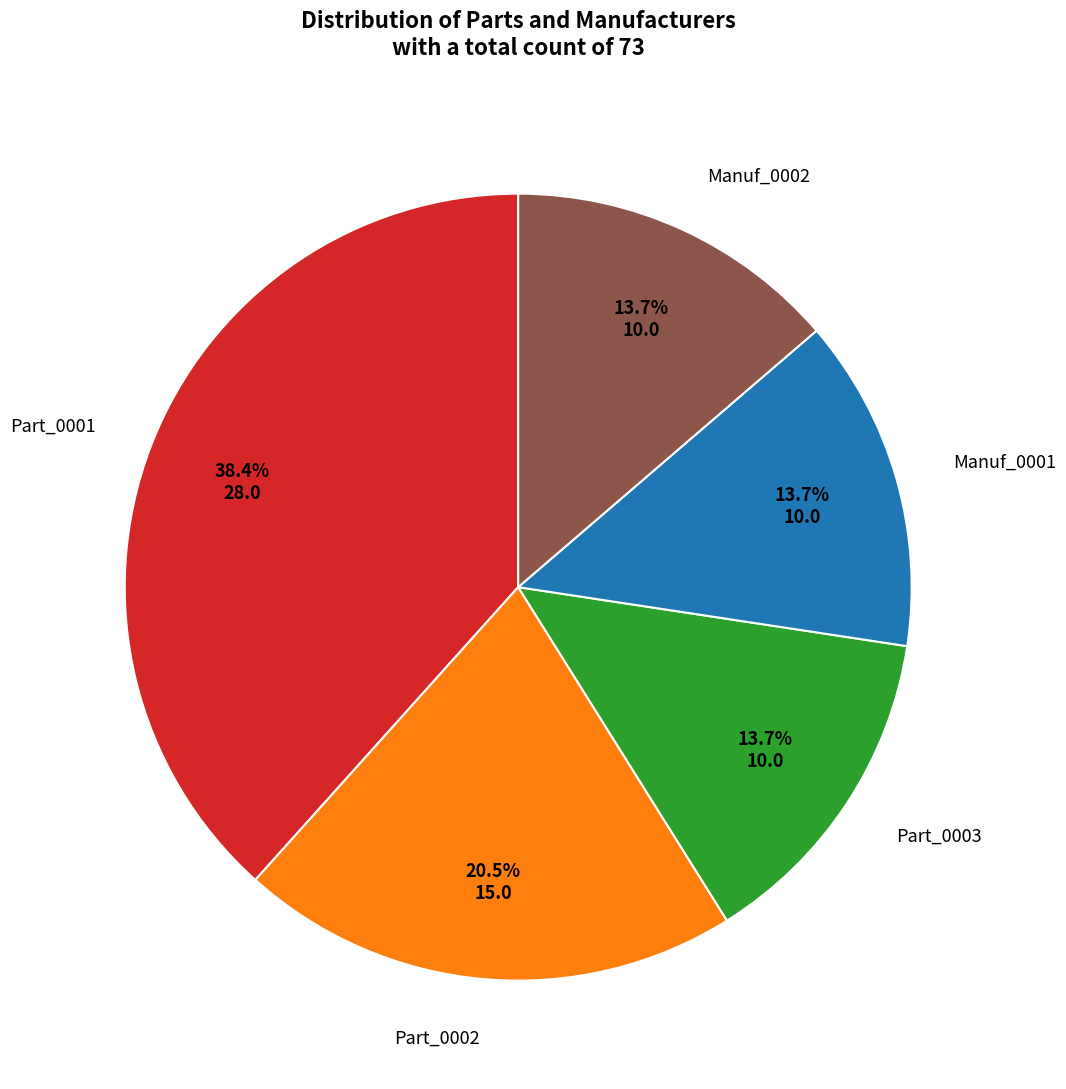

How many slices are in this pie chart?

5